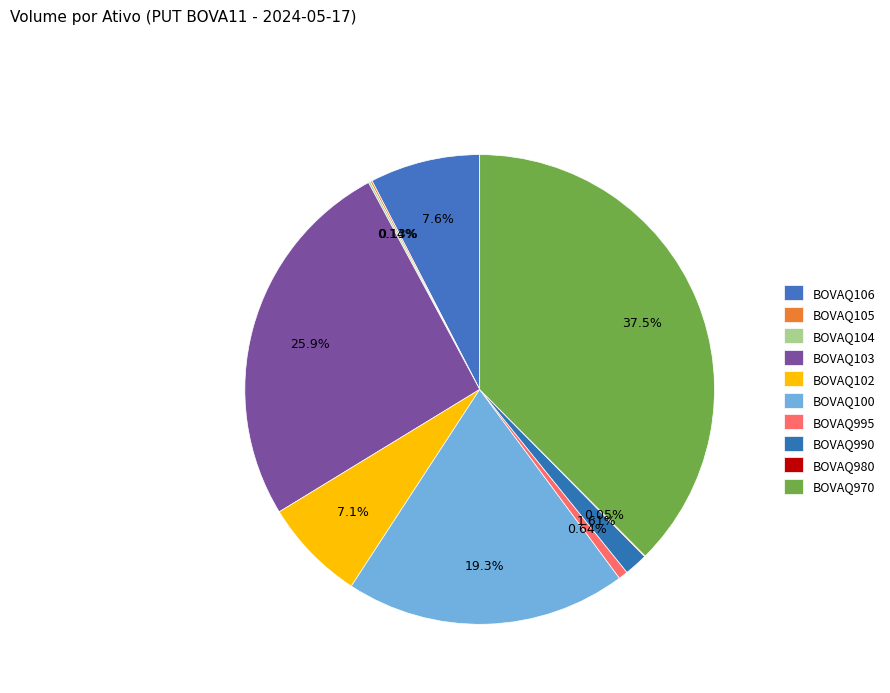

What is the total percentage of BOVAQ104 and BOVAQ980?

0.2%